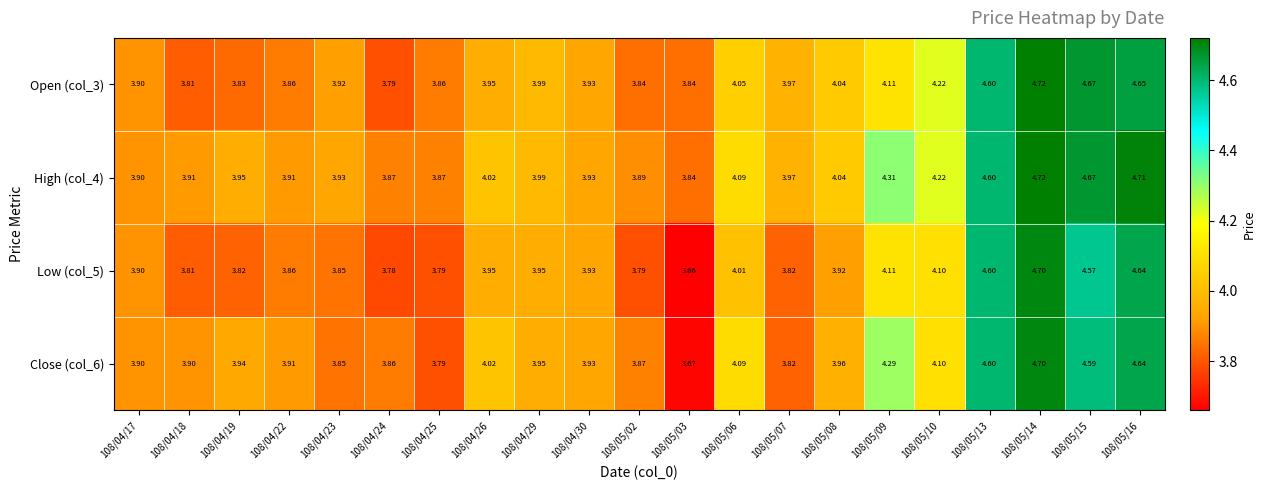

Is the value of Low (col_5) at 108/05/13 greater than the value of Open (col_3) at 108/05/14?

No